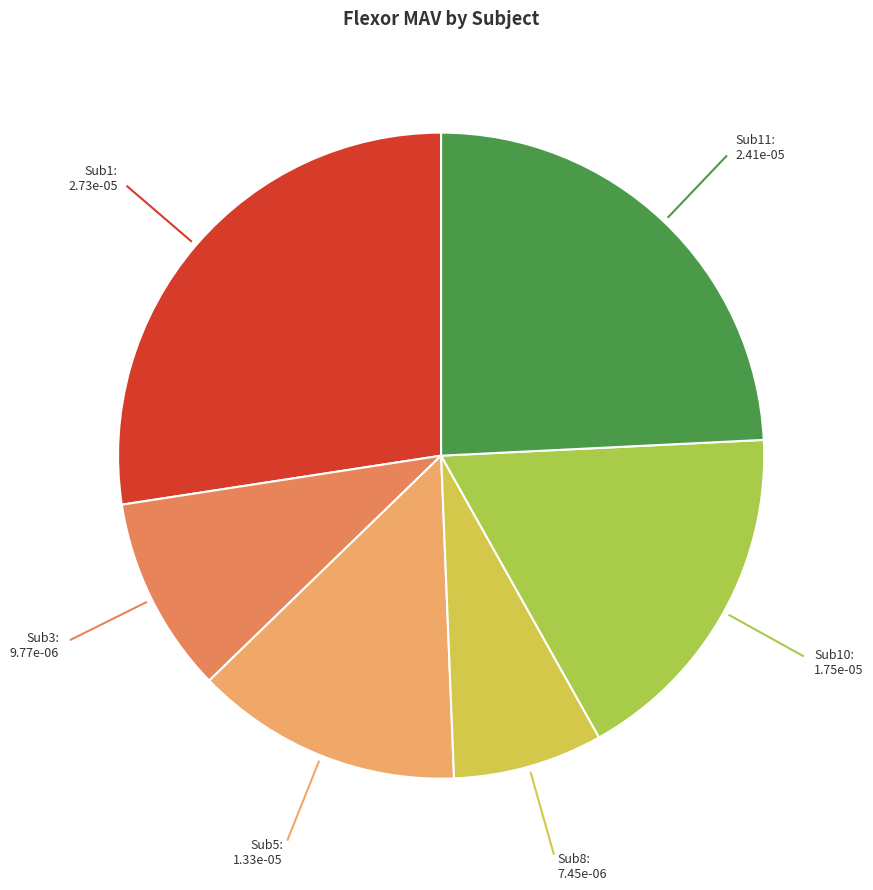

Is the sum of Sub10 and Sub3 greater than half?

No